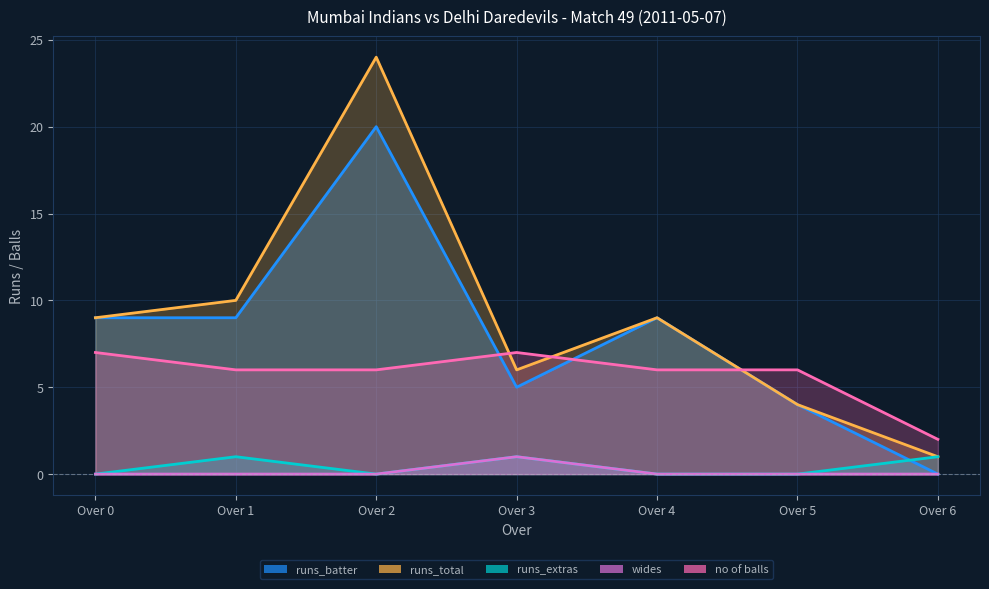

What is the spread (max minus min) of values at Over 6?

2